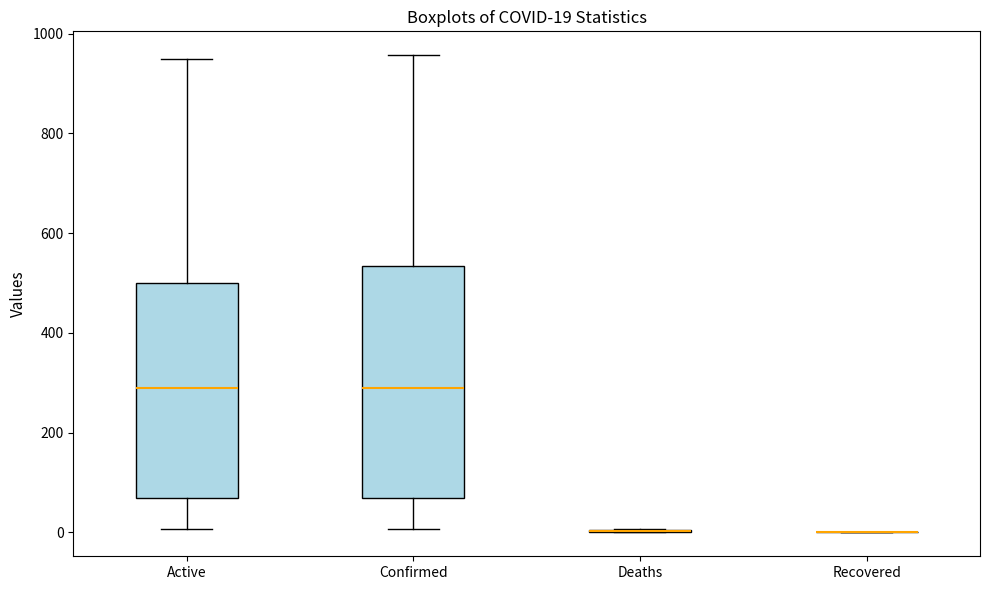

Comparing the boxes themselves (not the whiskers), which one is the tallest?

Confirmed